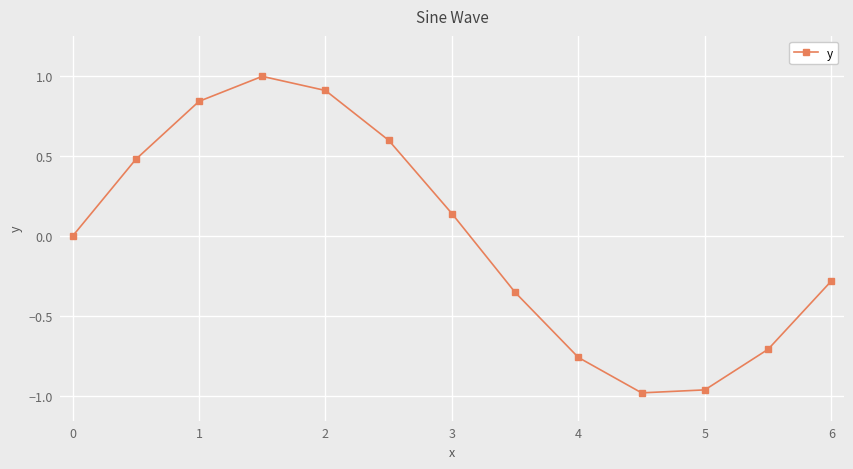

How many categories are shown in the chart?

13